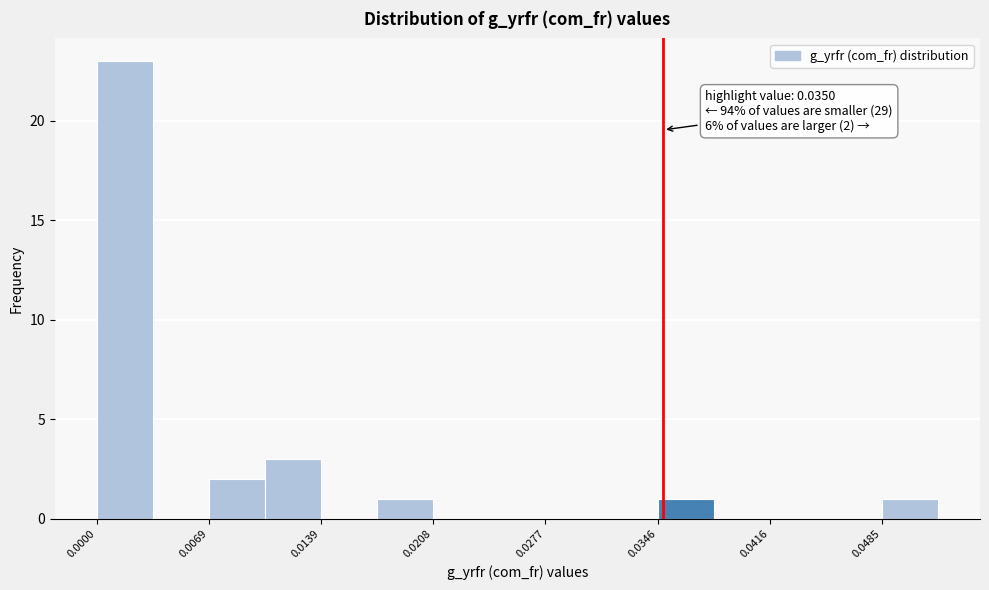

Around what value on the x-axis is the tallest bar? Give the approximate position of its centre, as read against the axis.

0.002